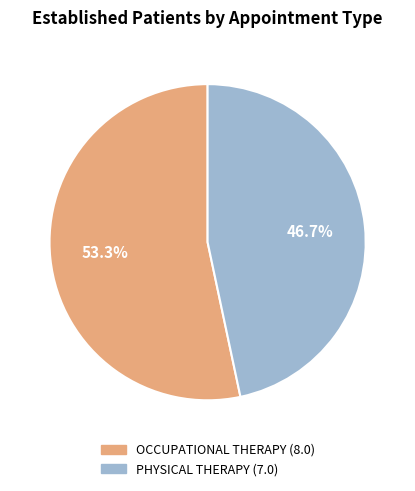

To the nearest percent, what percentage of the pie is PHYSICAL THERAPY?

47%